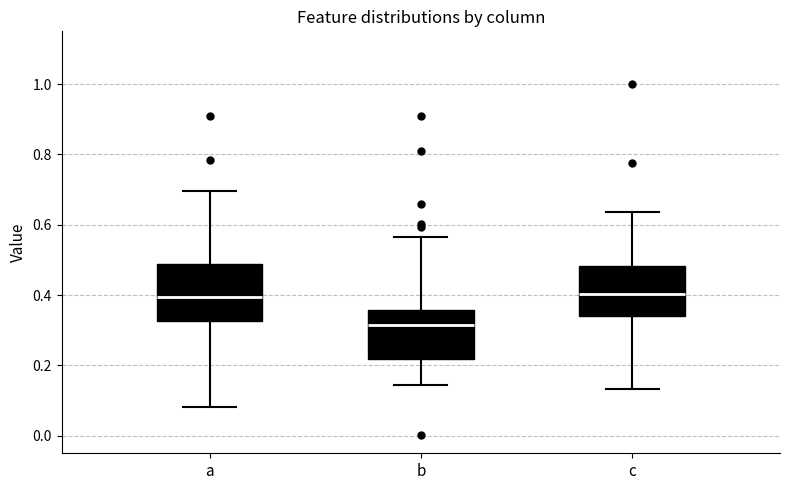

Comparing the boxes themselves (not the whiskers), which one is the tallest?

a